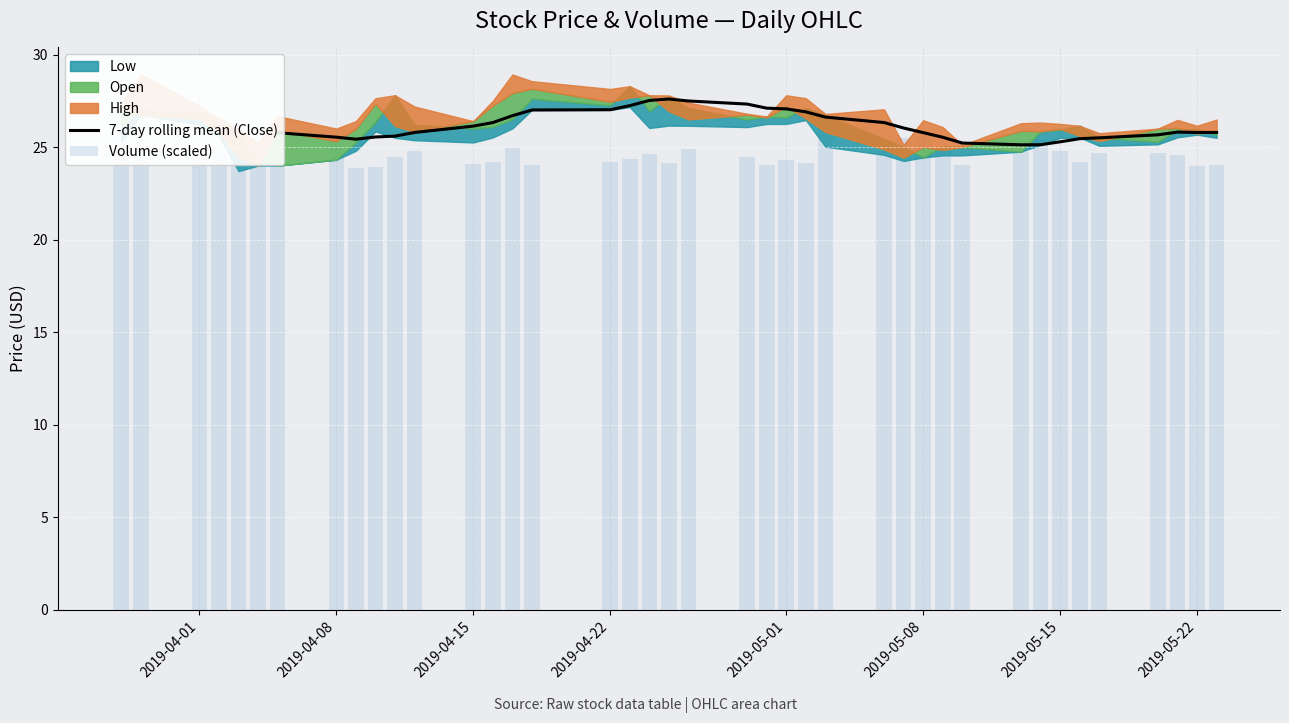

What position from the right is 2019-05-07?

13